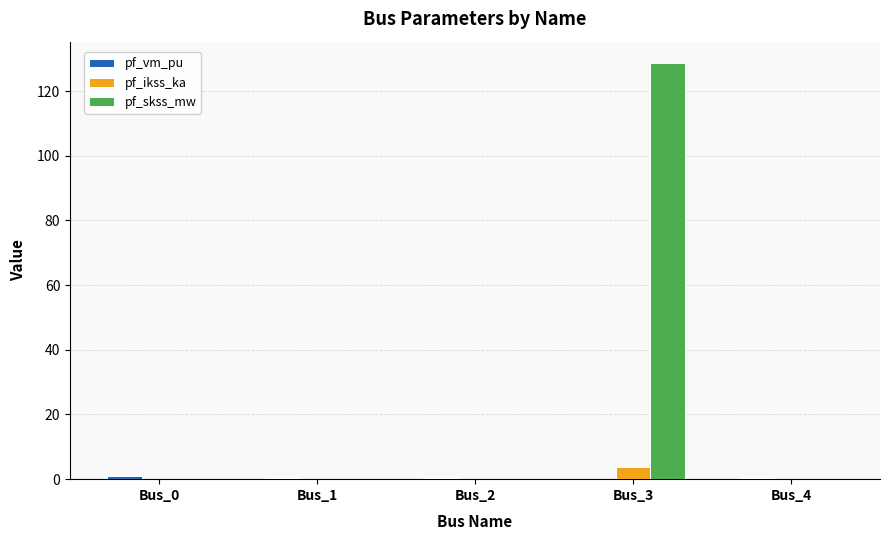

How many groups of bars are there?

5